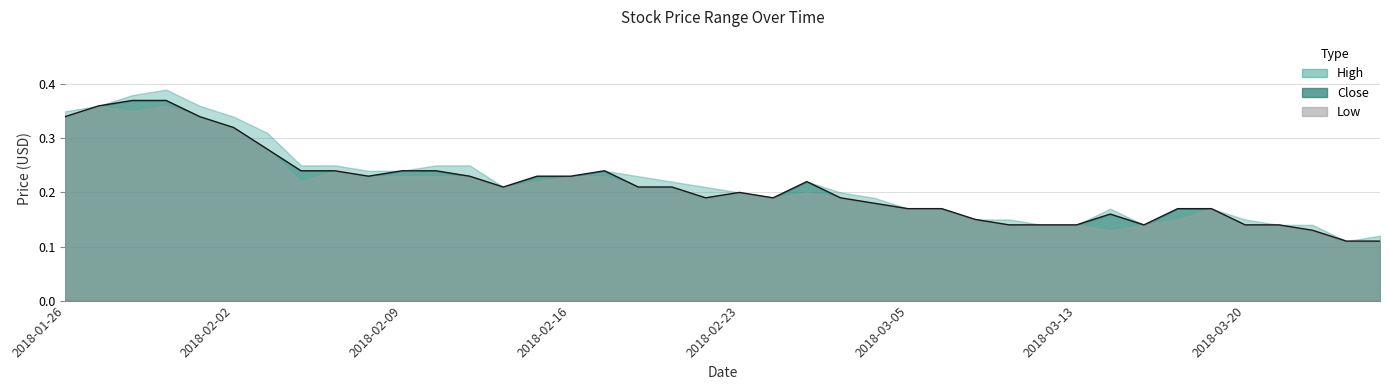

List the series in order of their peak value, lowest first.

Low, Close, High